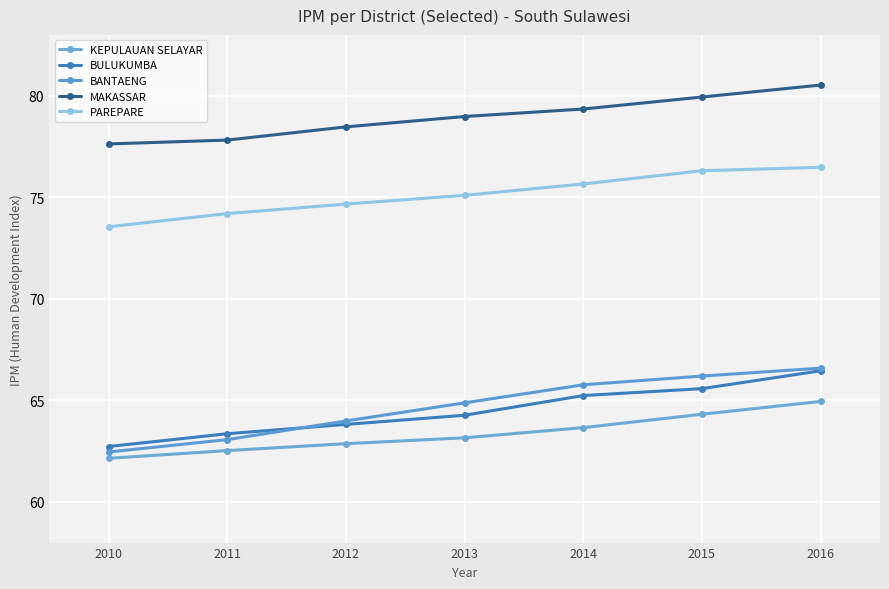

At which category does the chart reach its minimum across all series?

2010